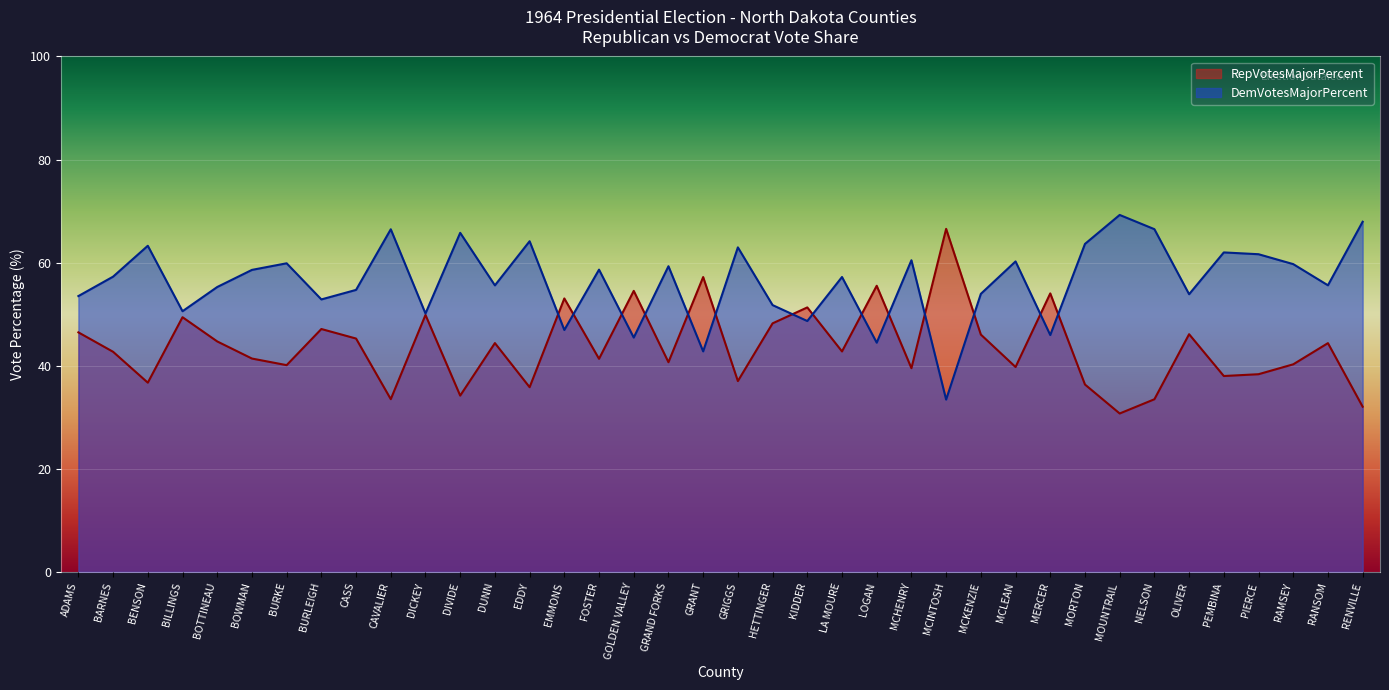

Which series changed the most between BENSON and BURKE?

RepVotesMajorPercent